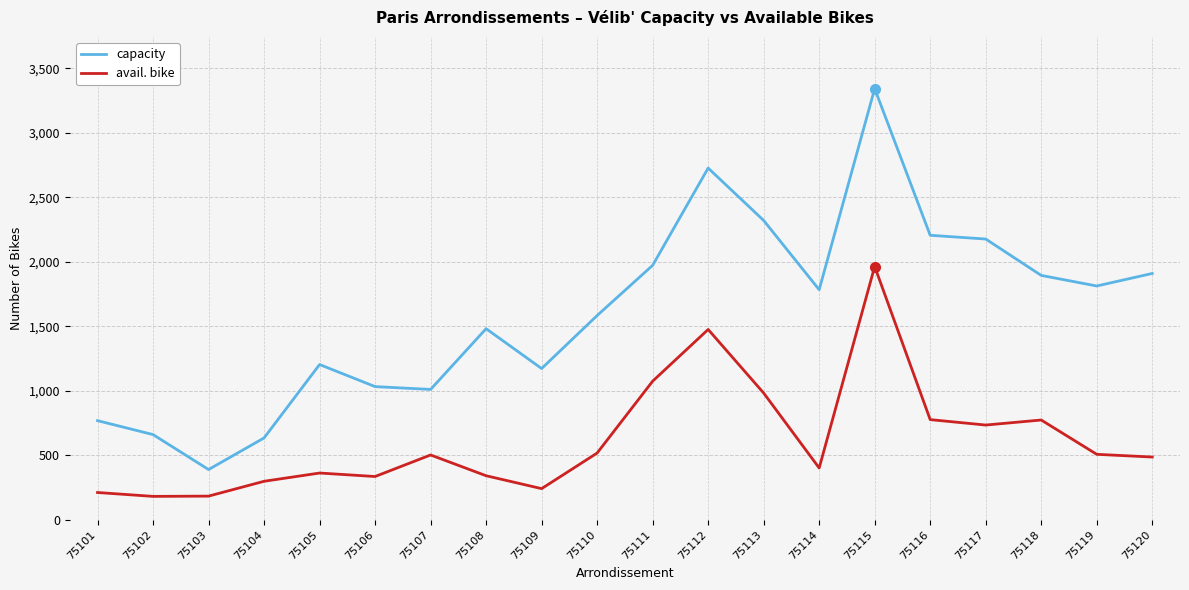

True or false: avail. bike and capacity cross at least once.

False